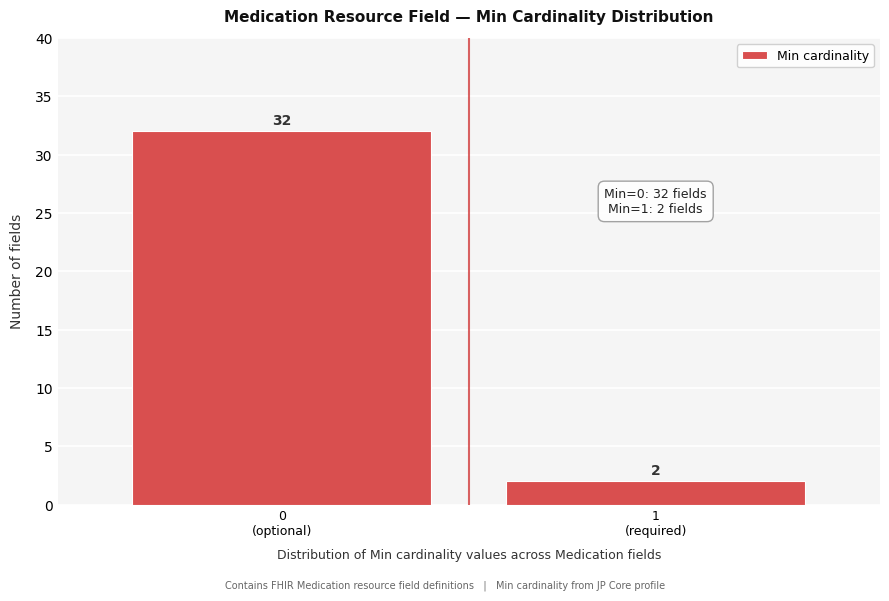

Reading left to right, what are all the values shown in this chart?

32	2